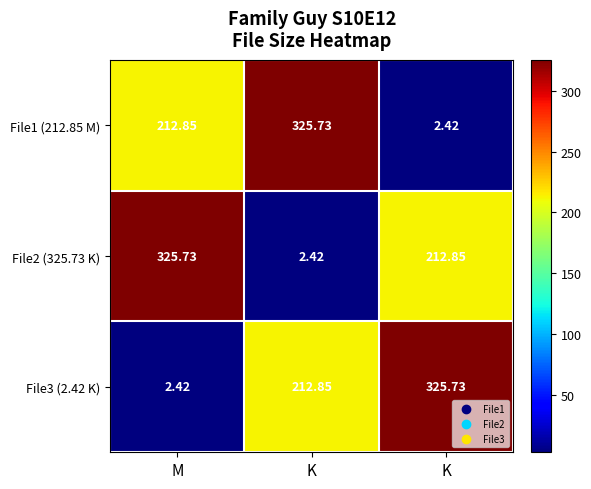

Rank the series at M from lowest to highest value.

File3 (2.42 K), File1 (212.85 M), File2 (325.73 K)